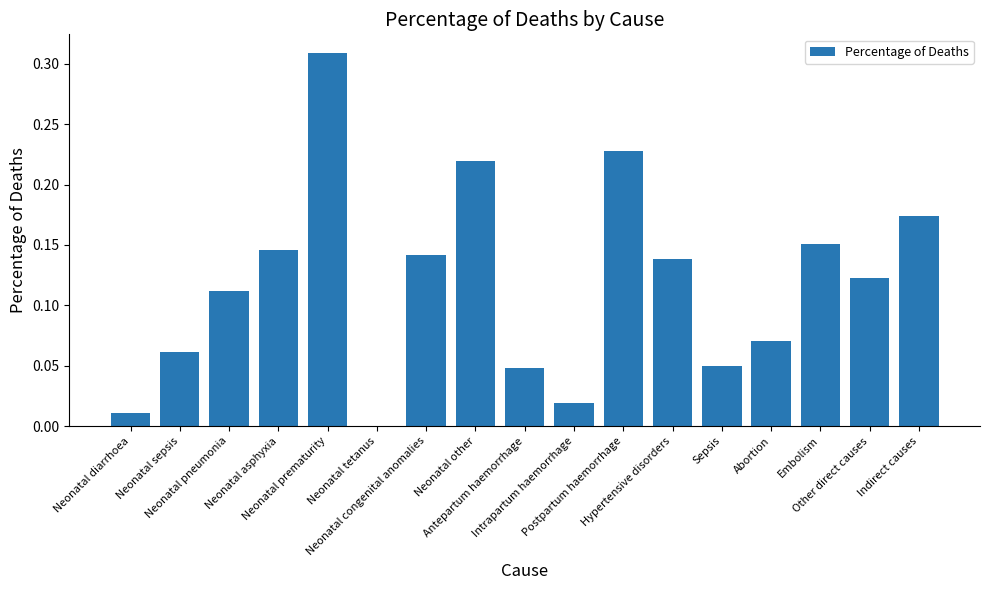

Where is the data nearest to the value 0?

Neonatal tetanus